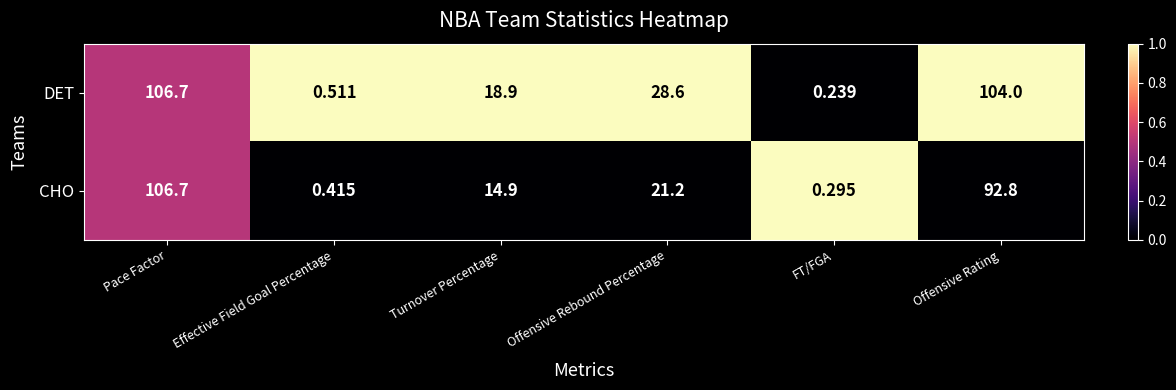

At which category is the sum across all series the highest?

Pace Factor